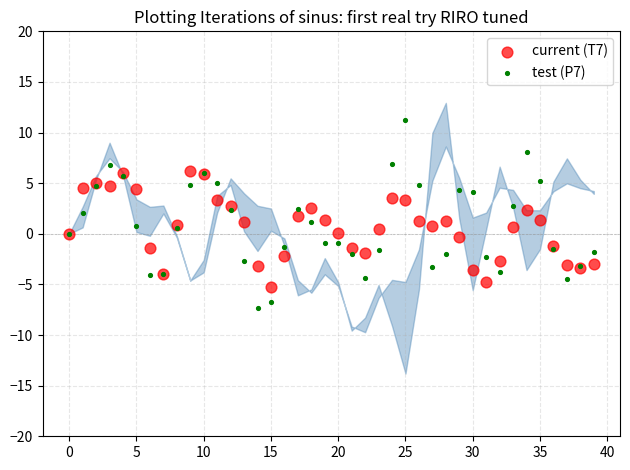

Which series reaches the minimum Y coordinate?

test (P7)